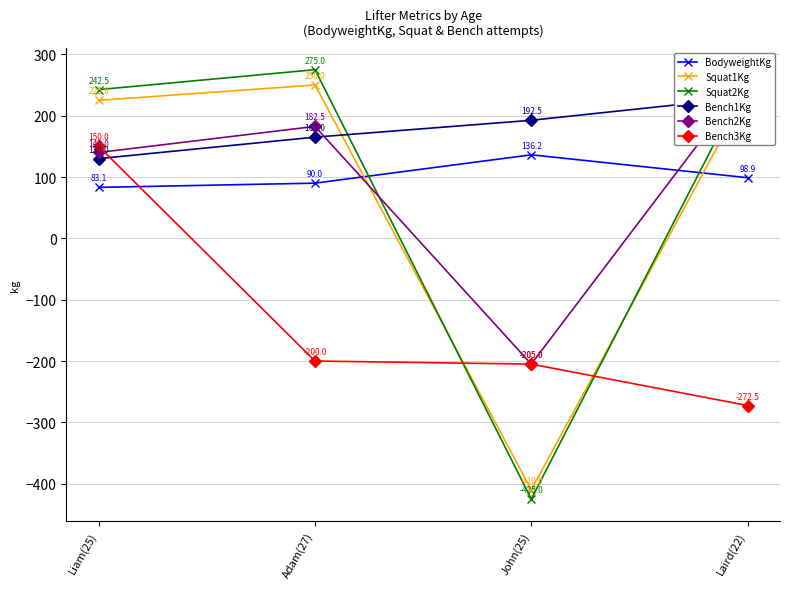

Which category has the highest value across all series?

Adam(27)